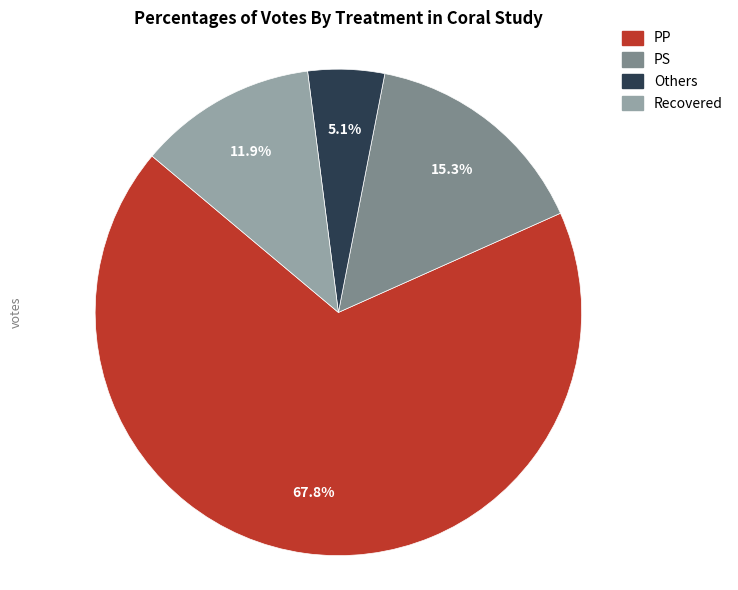

Is there a majority slice in this chart?

Yes